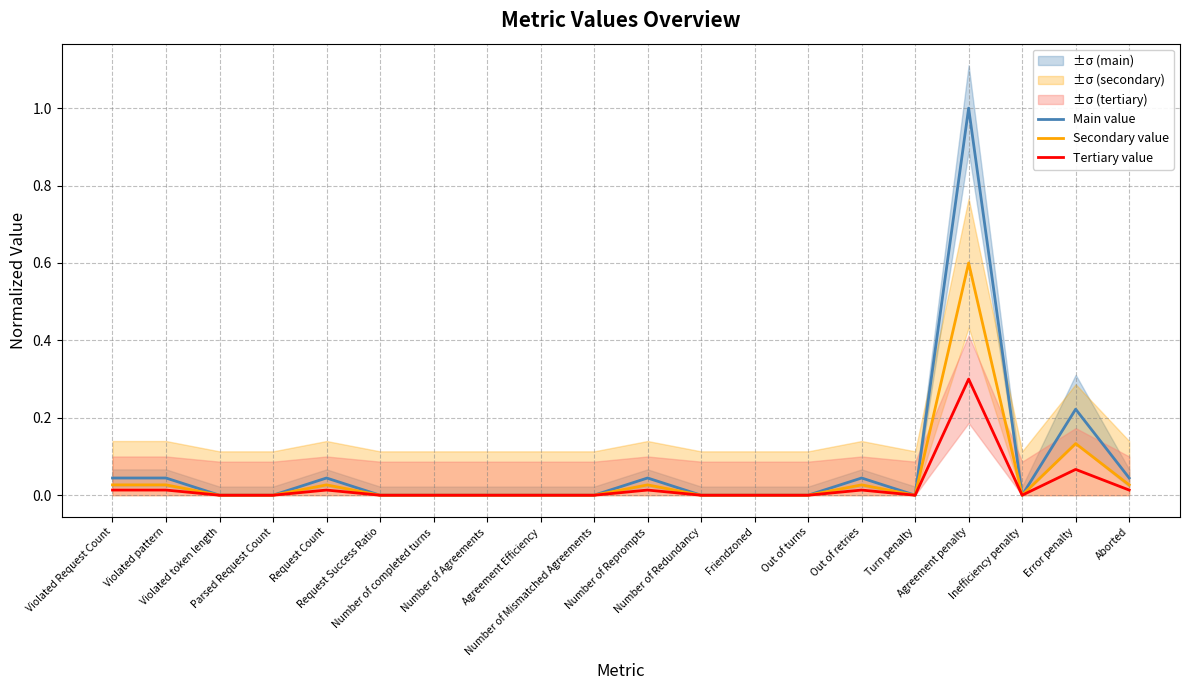

Is it true that Secondary value equals -0.3 at Friendzoned?

False